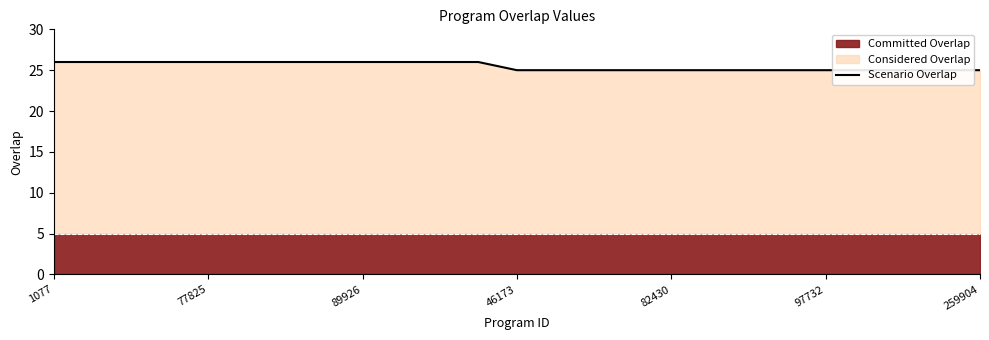

How many values exceed 25?

12